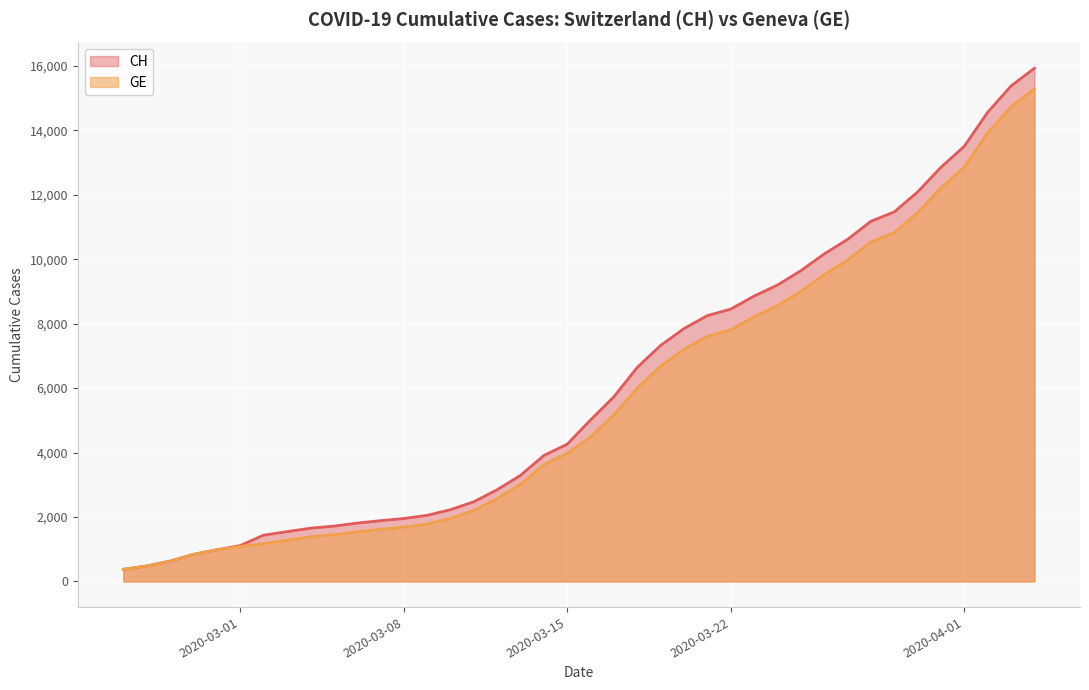

What is the average value of the GE series?

5641